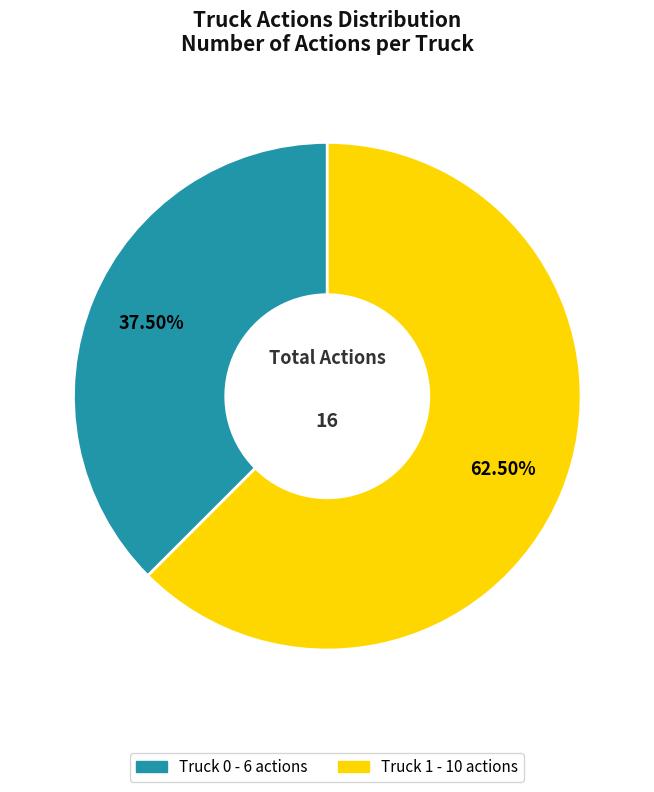

What is the majority slice?

Truck 1